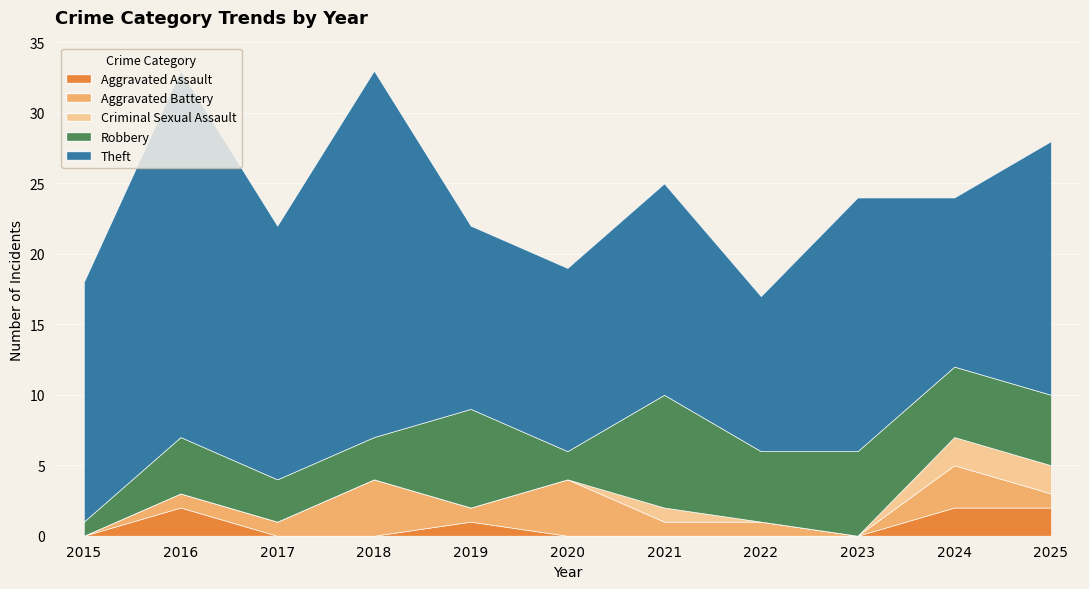

Reading right to left, extract all data points from this chart.

Aggravated Assault: 2025=2	2024=2	2023=0	2022=0	2021=0	2020=0	2019=1	2018=0	2017=0	2016=2	2015=0
Aggravated Battery: 2025=1	2024=3	2023=0	2022=1	2021=1	2020=4	2019=1	2018=4	2017=1	2016=1	2015=0
Criminal Sexual Assault: 2025=2	2024=2	2023=0	2022=0	2021=1	2020=0	2019=0	2018=0	2017=0	2016=0	2015=0
Robbery: 2025=5	2024=5	2023=6	2022=5	2021=8	2020=2	2019=7	2018=3	2017=3	2016=4	2015=1
Theft: 2025=18	2024=12	2023=18	2022=11	2021=15	2020=13	2019=13	2018=26	2017=18	2016=26	2015=17